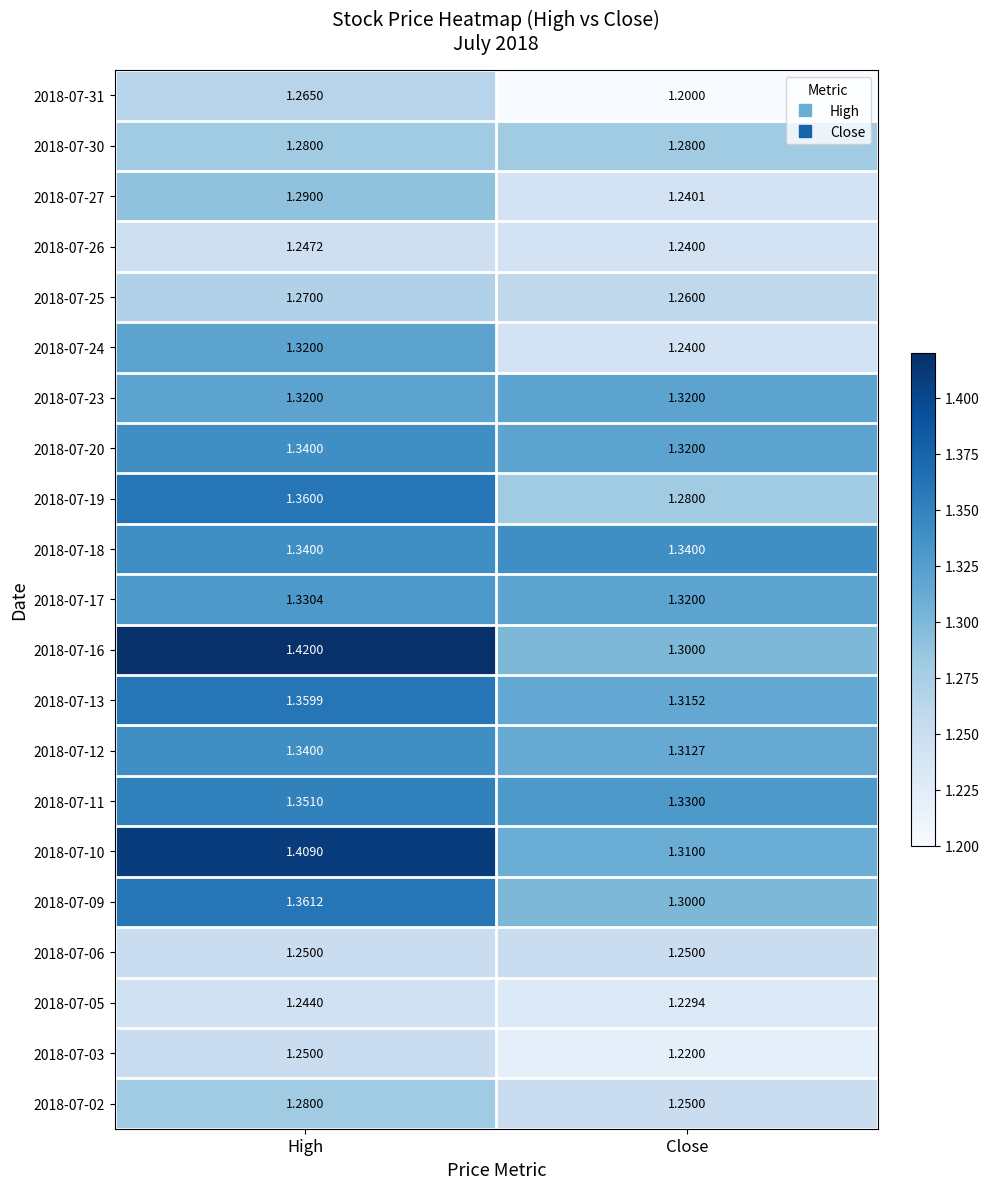

At which category does the chart reach its minimum across all series?

Close